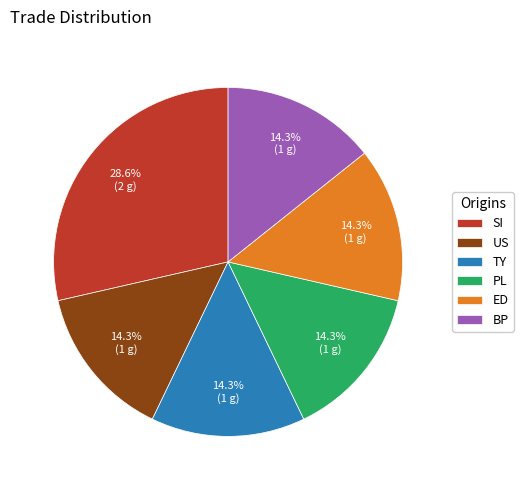

To the nearest percent, what portion does US represent?

14%